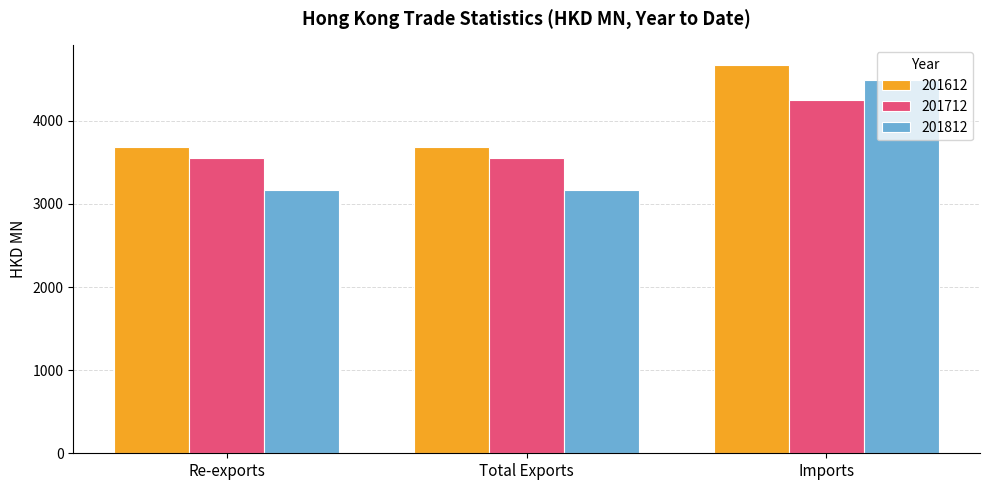

Which series has the widest spread of values?

201812